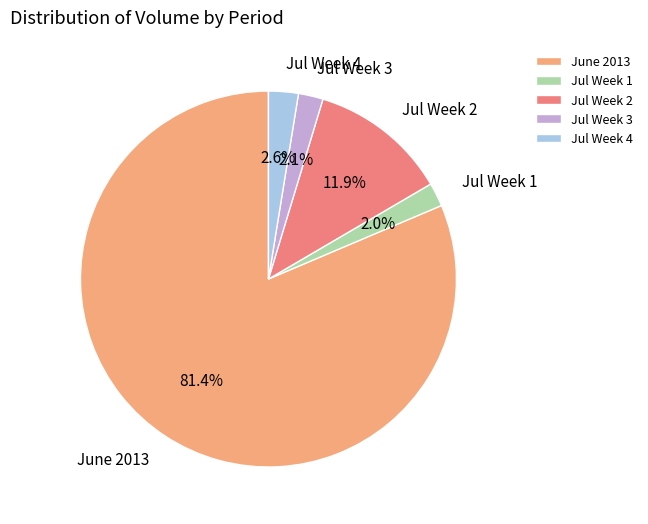

How much of the chart is everything except Jul Week 3?

97.9%